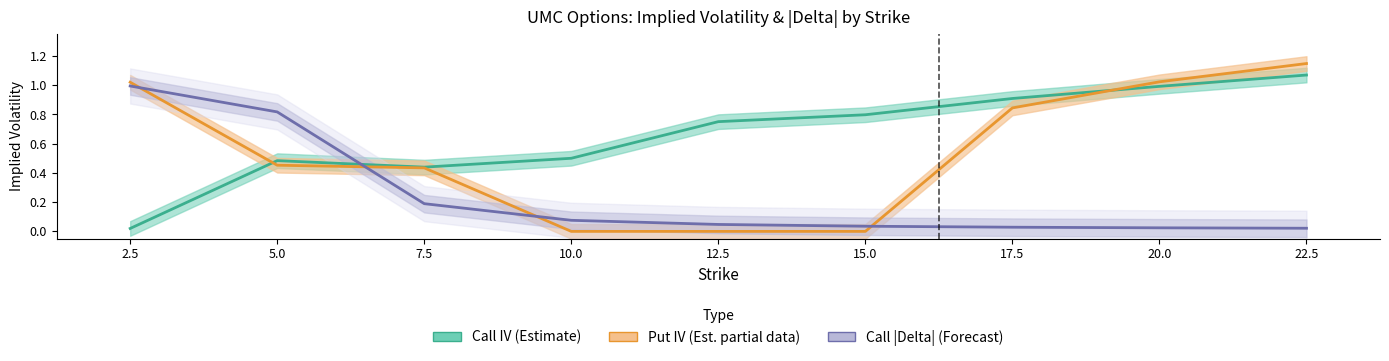

What is the difference between the maximum and minimum values in the Put IV (Est. partial data) series?

1.1